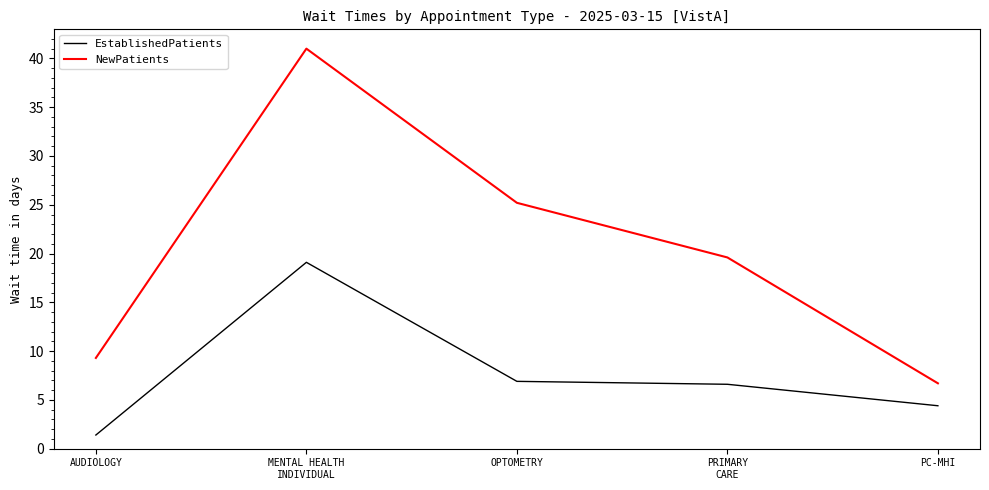

At which category does the chart reach its minimum across all series?

AUDIOLOGY